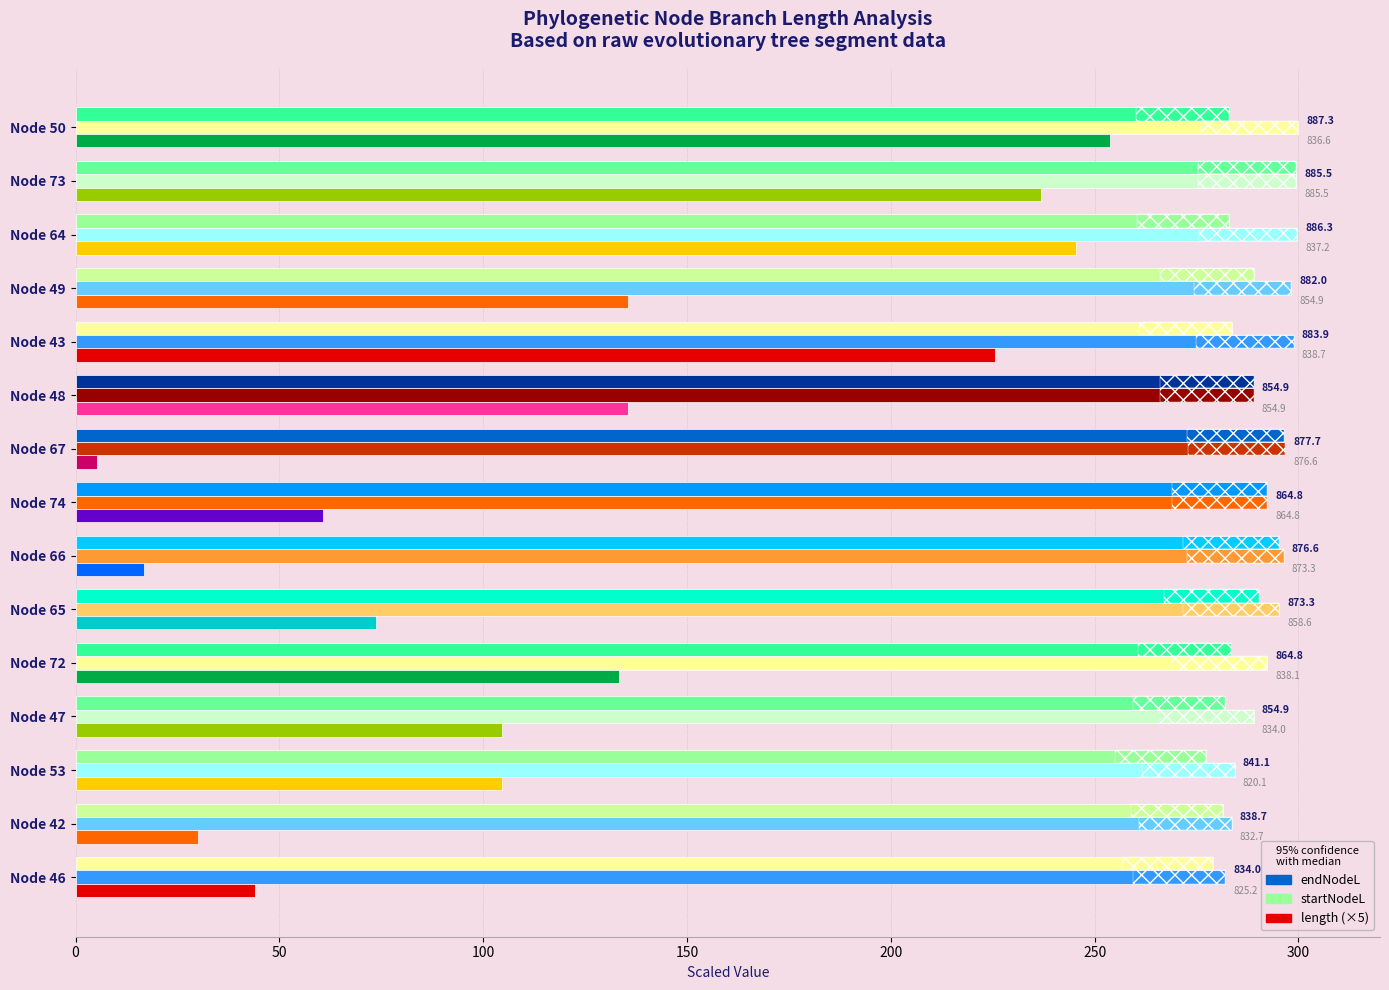

What is the greatest value displayed?

887.3